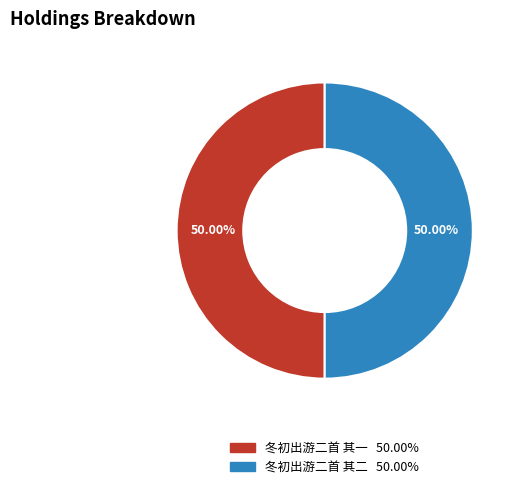

Count the number of slices in the pie.

2